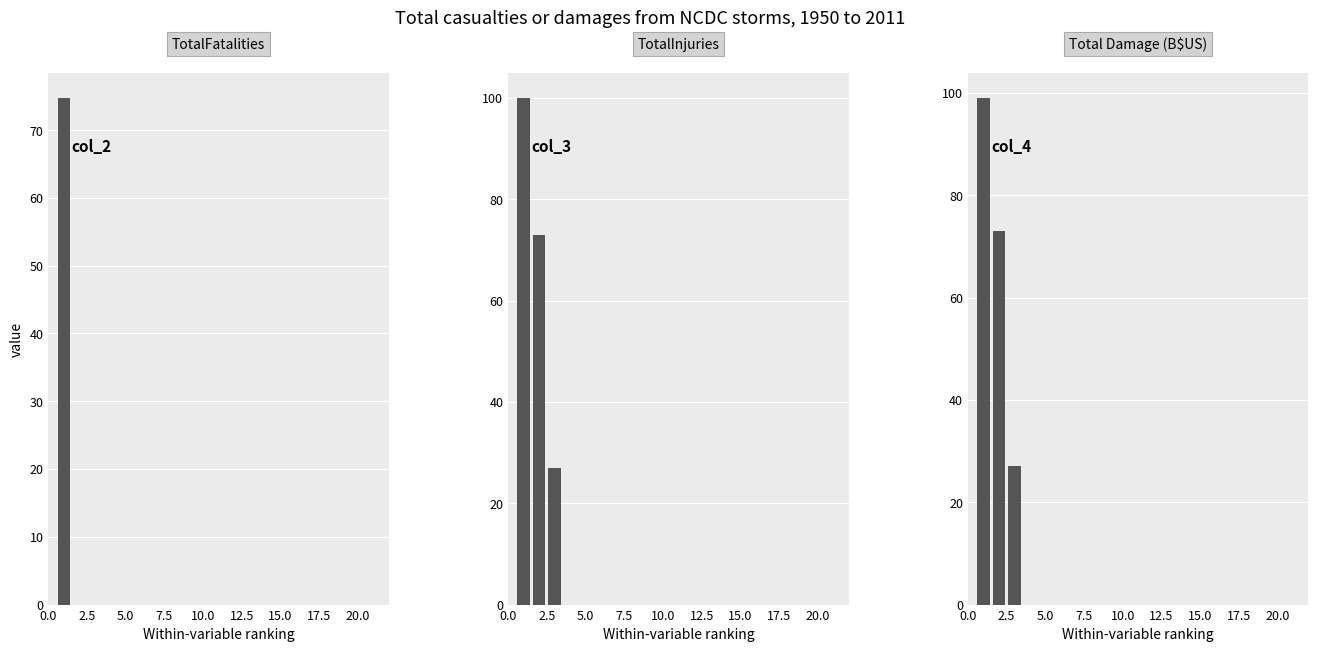

How many data points in col_2 are above 0?

1